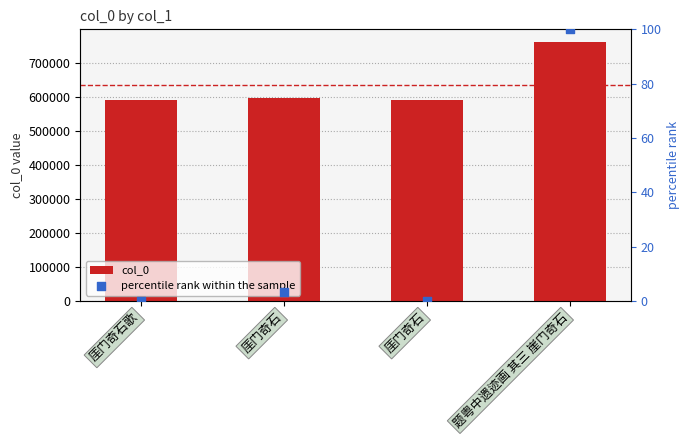

Which series reaches the minimum Y coordinate?

percentile rank within the sample